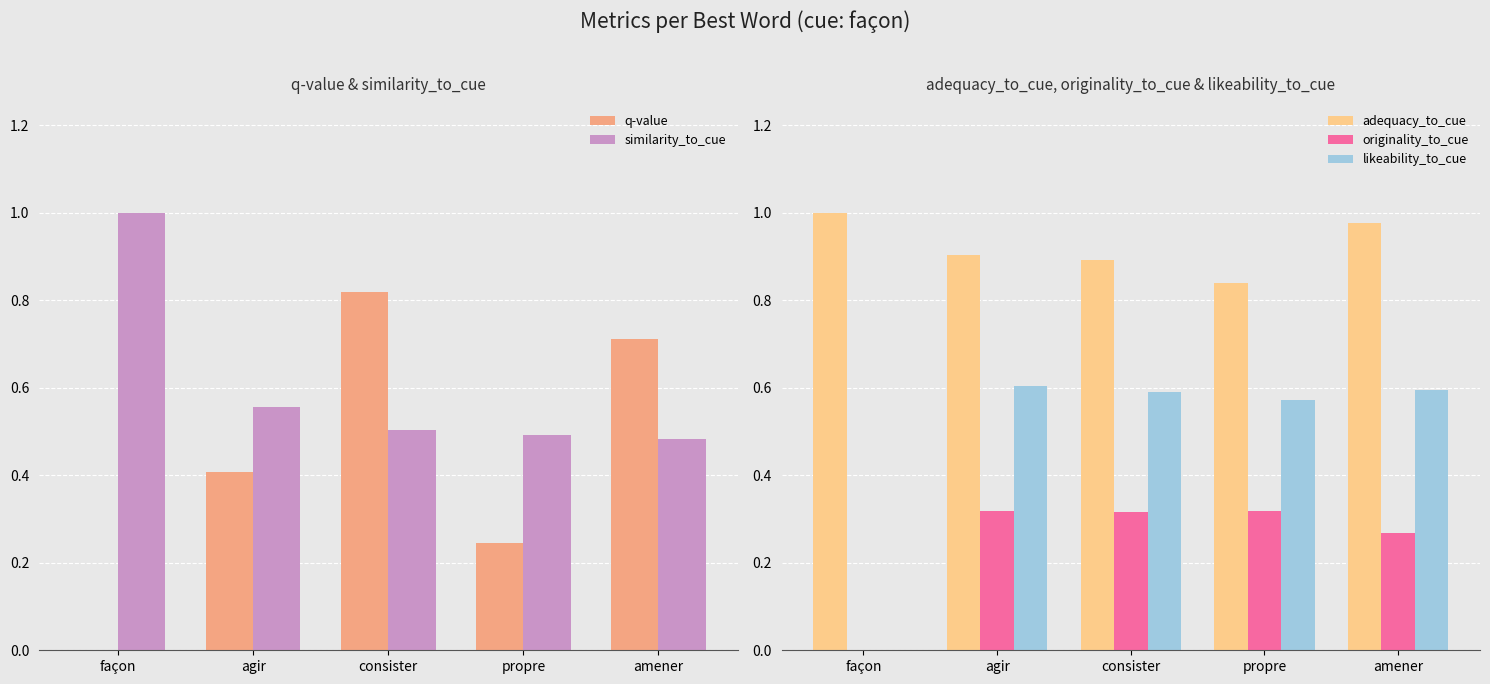

What is the spread (max minus min) of values at consister?

0.6